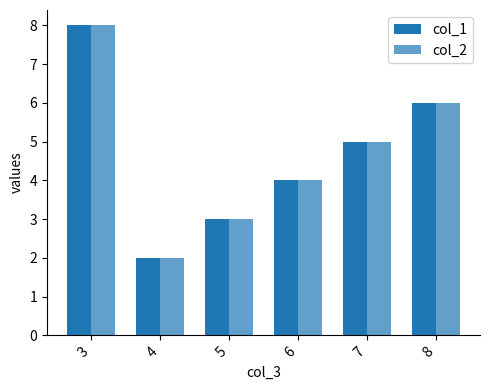

Does the chart contain any negative values?

No